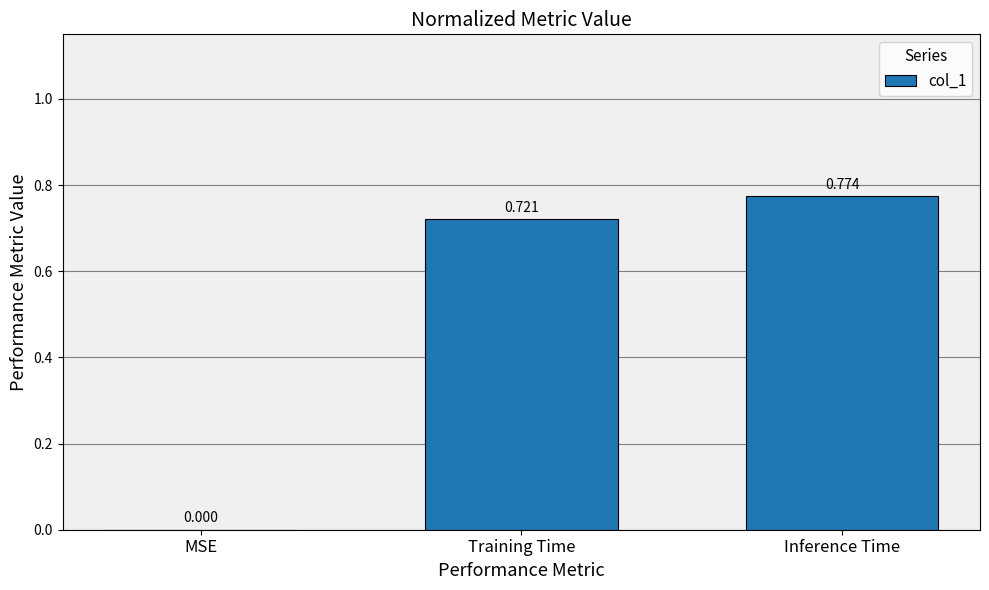

The value at MSE is 0.2. True or false?

False